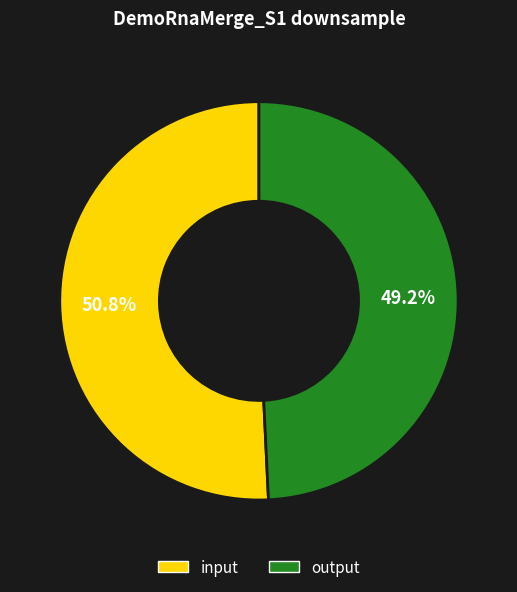

Is there a majority slice in this chart?

Yes